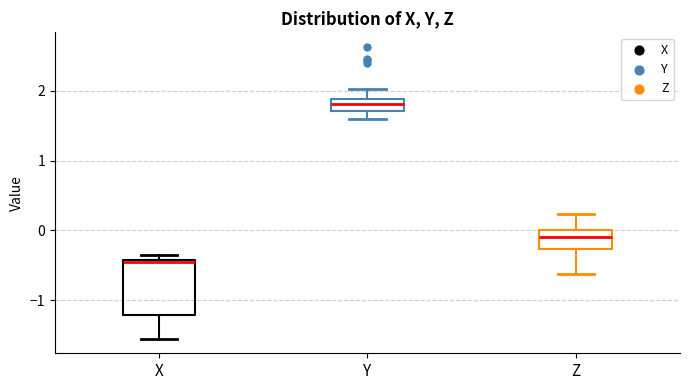

Which box has the highest median line?

Y